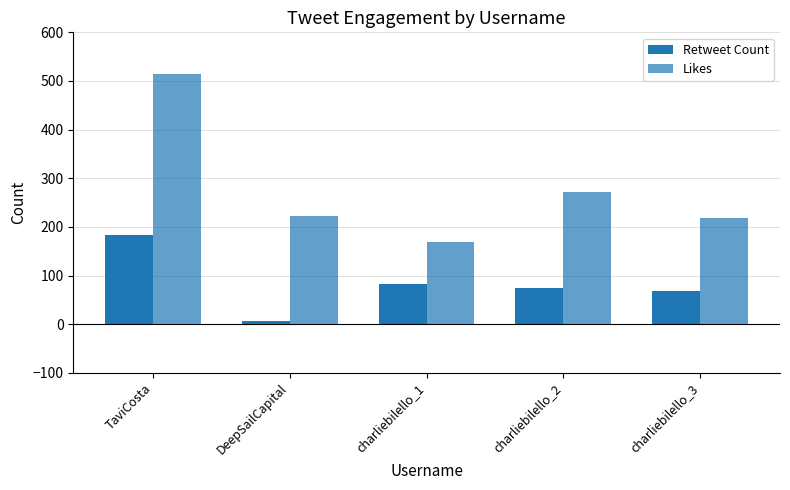

What position from the right is charliebilello_2?

2